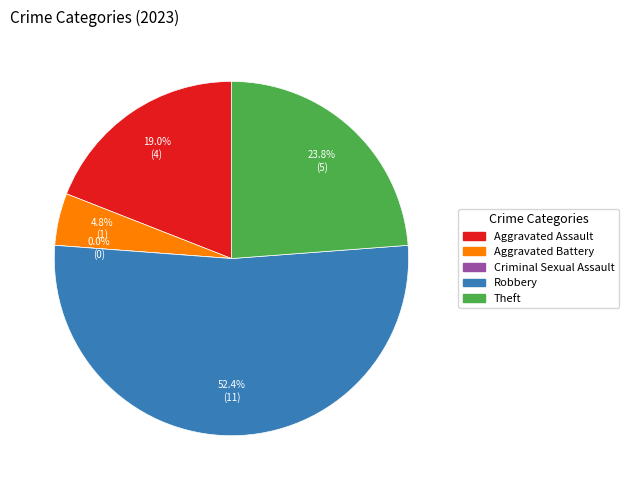

To the nearest percent, what is the average slice percentage?

20%